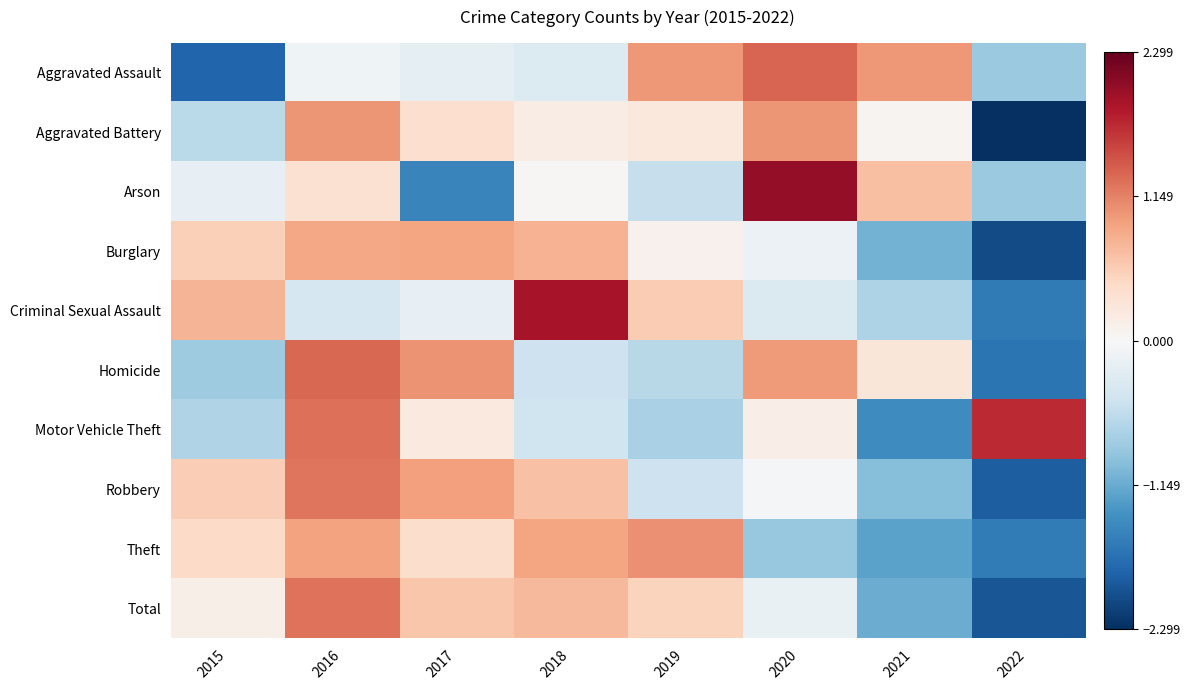

What is the spread (max minus min) of values at 2022?

4.0